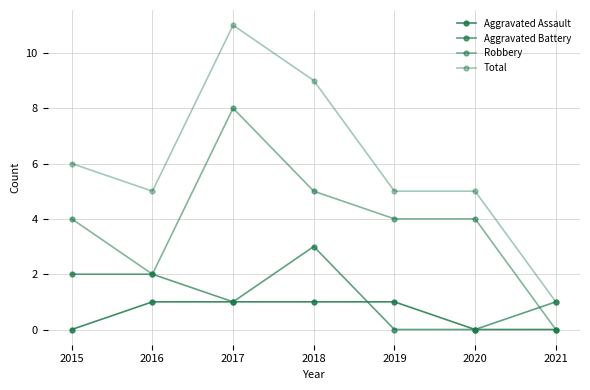

At which category is the sum across all series the highest?

2017